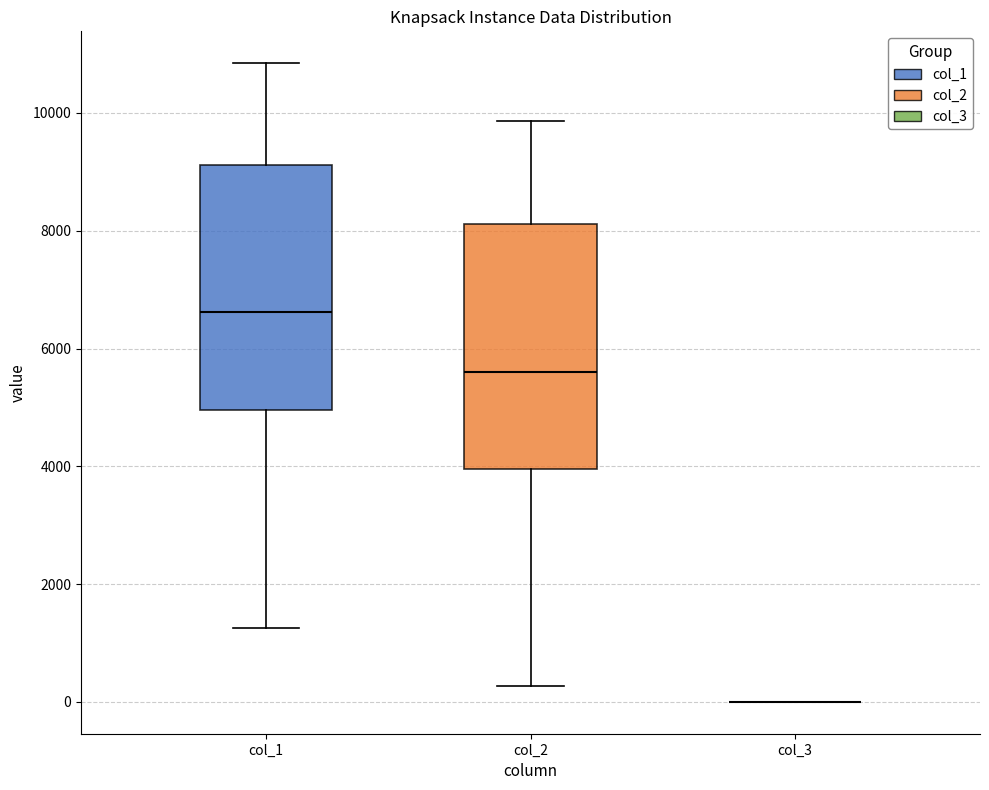

Reading left to right, transcribe this box plot: for each box, give where its median line is, the range the box spans, and where its two whiskers end, as read against the y-axis. The values are not printed on the chart, so give them approximately, as read against the axis.

col_1: median 6600, box 5000 to 9200, whiskers 1200 to 10800
col_2: median 5600, box 4000 to 8200, whiskers 200 to 9800
col_3: box collapsed to a line at 0, whiskers 0 to 0